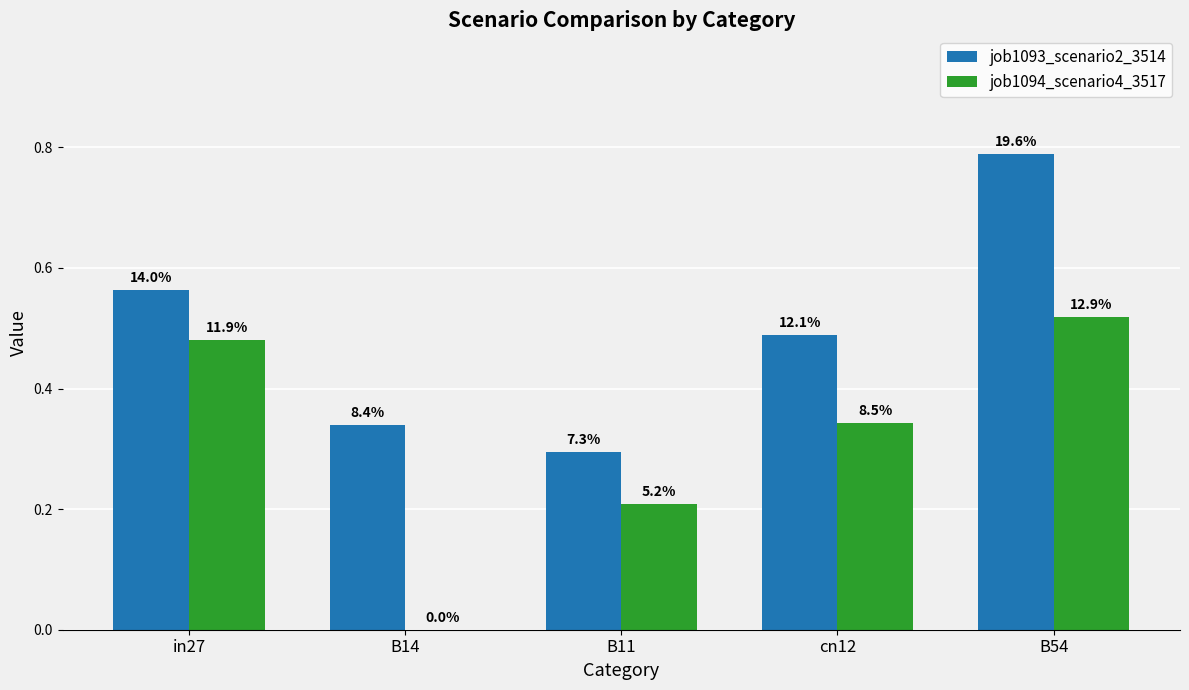

Reading right to left, what are all the values shown in this chart?

job1093_scenario2_3514: B54=0.8	cn12=0.5	B11=0.3	B14=0.3	in27=0.6
job1094_scenario4_3517: B54=0.5	cn12=0.3	B11=0.2	B14=0.0	in27=0.5